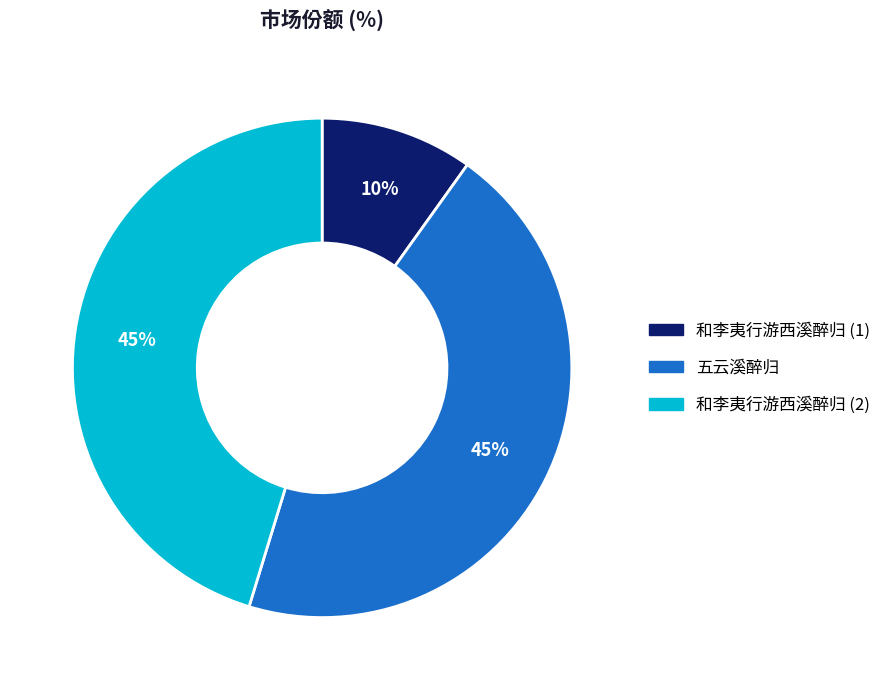

Does any single category account for the majority?

No